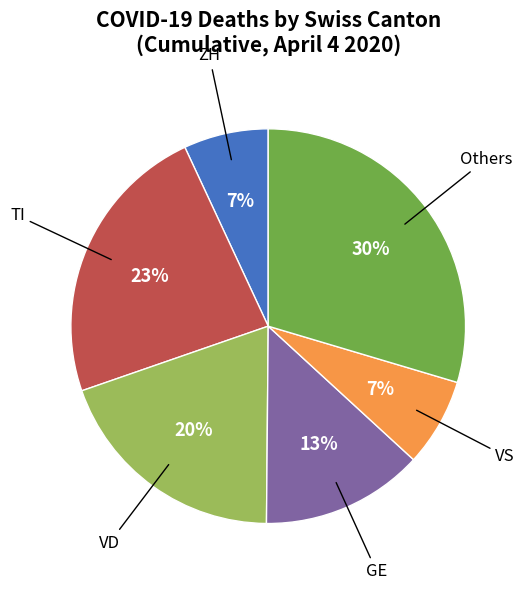

Do VS and Others together represent more than half of the pie?

No